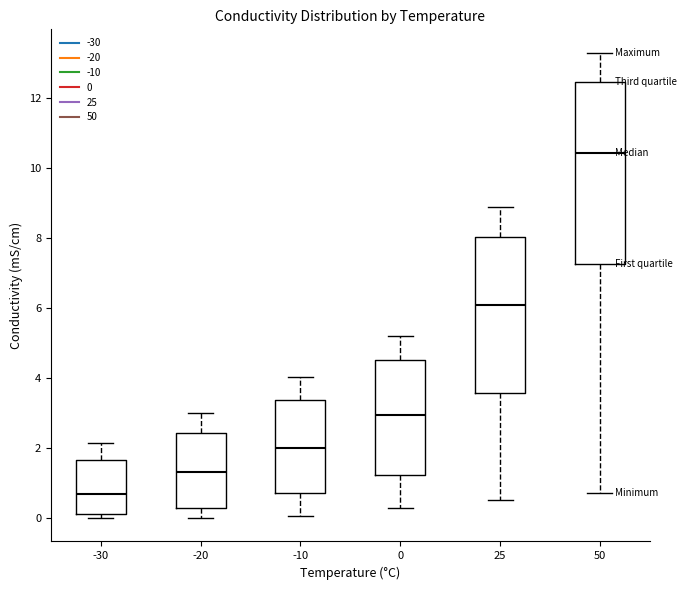

Where does the lower whisker of the box at x = -10 end on the y-axis? The values are not printed on the chart, so give them approximately, as read against the axis.

0.0